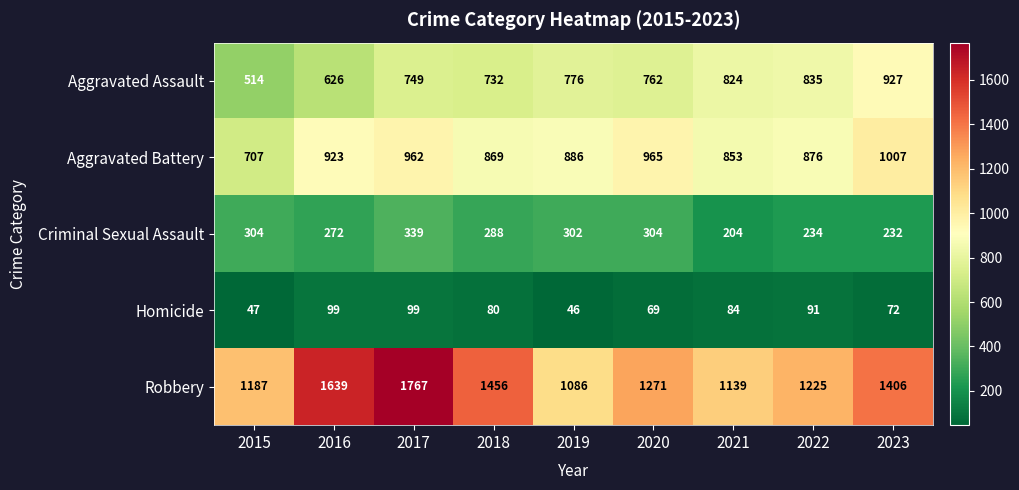

The Aggravated Battery series shows 325 at 2019. True or false?

False